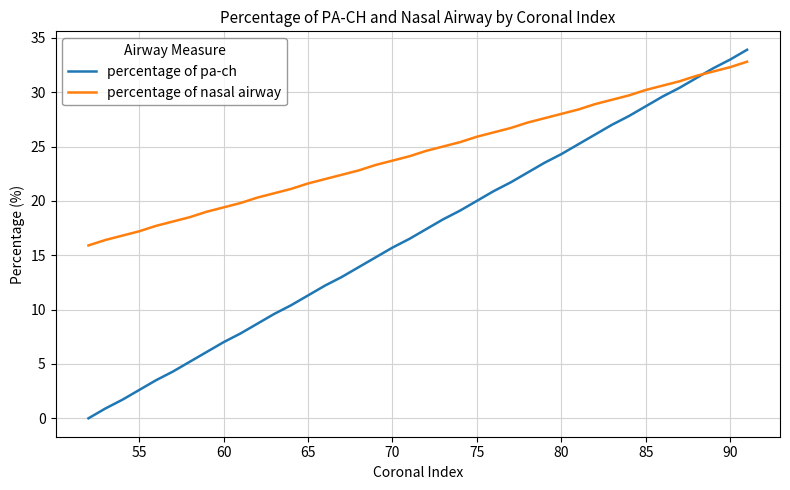

Which series has the largest total across all categories?

percentage of nasal airway